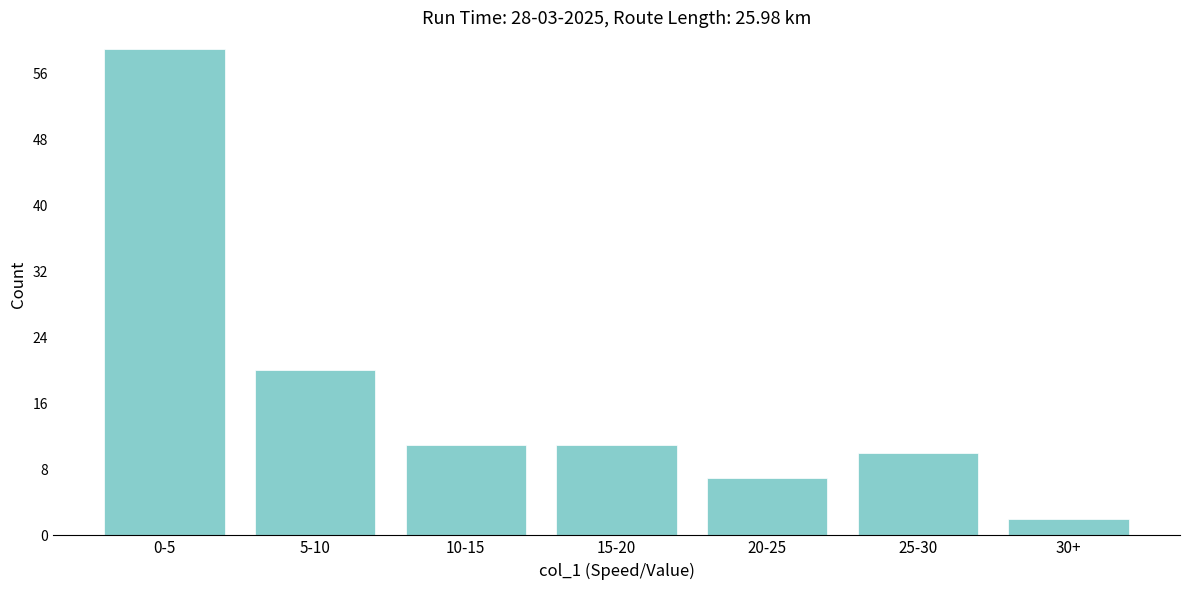

Reading left to right, transcribe all the data shown in this chart.

0-5=59	5-10=20	10-15=11	15-20=11	20-25=7	25-30=10	30+=2